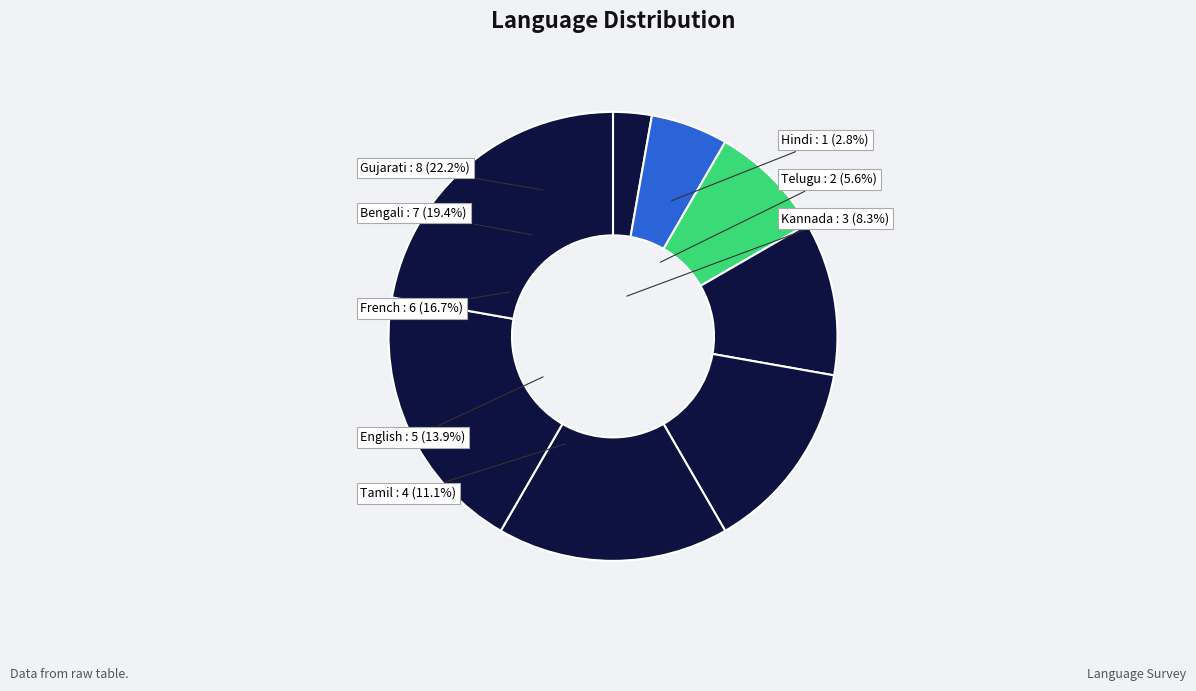

Count the number of slices in the pie.

8